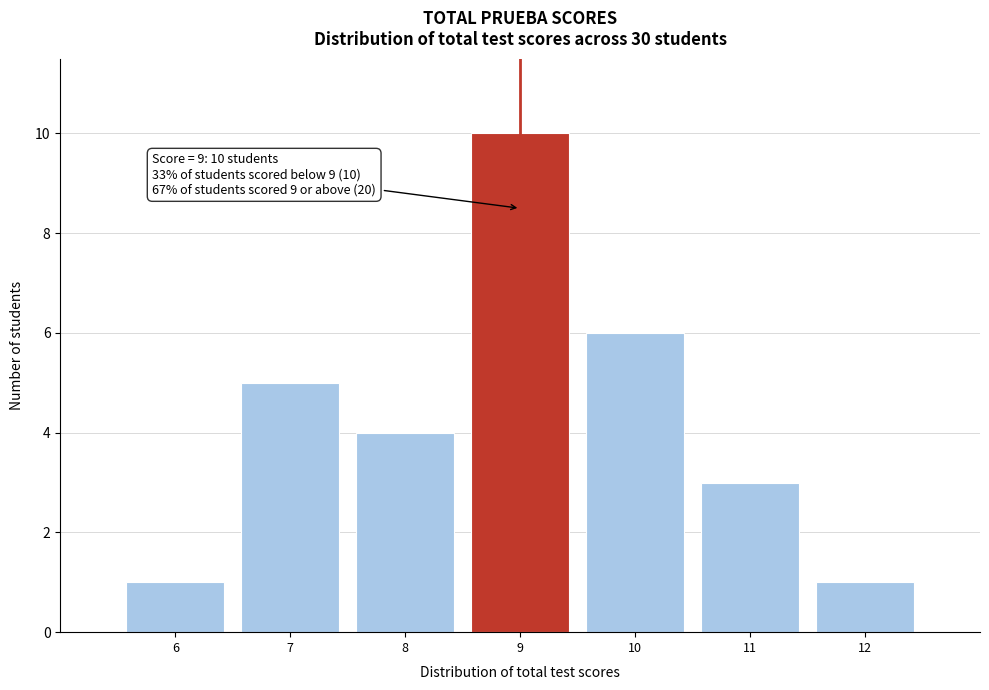

Over which range of the x-axis is the bar tallest?

8.5 to 9.5